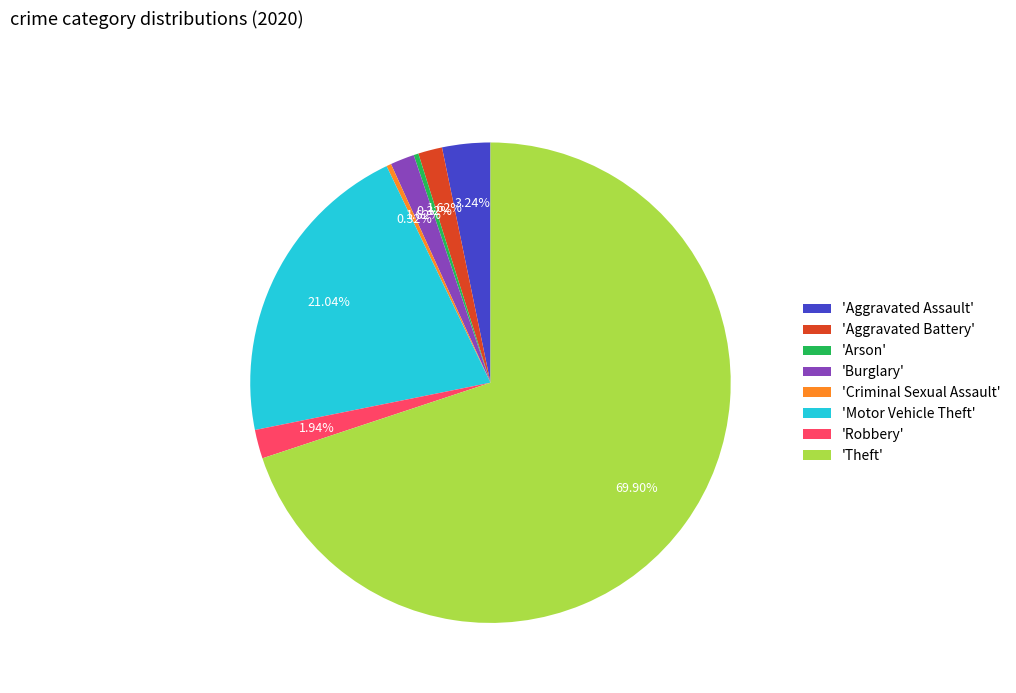

Approximately how many times larger is the value at 'Motor Vehicle Theft' compared to 'Theft'?

0.3